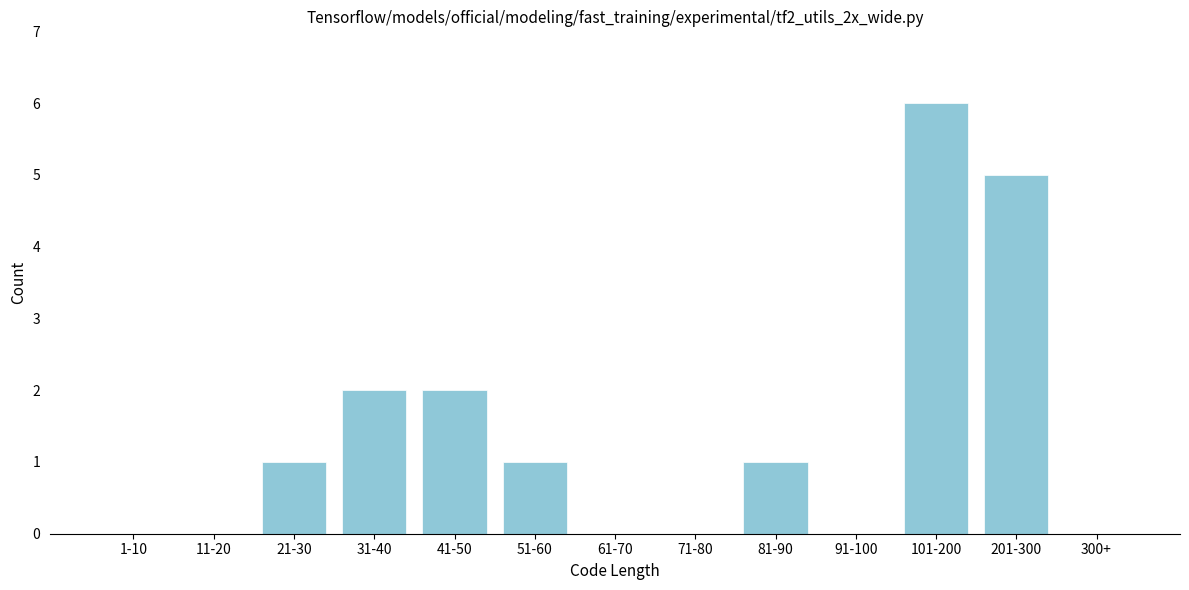

Reading left to right, transcribe all the data shown in this chart.

1-10=0	11-20=0	21-30=1	31-40=2	41-50=2	51-60=1	61-70=0	71-80=0	81-90=1	91-100=0	101-200=6	201-300=5	300+=0